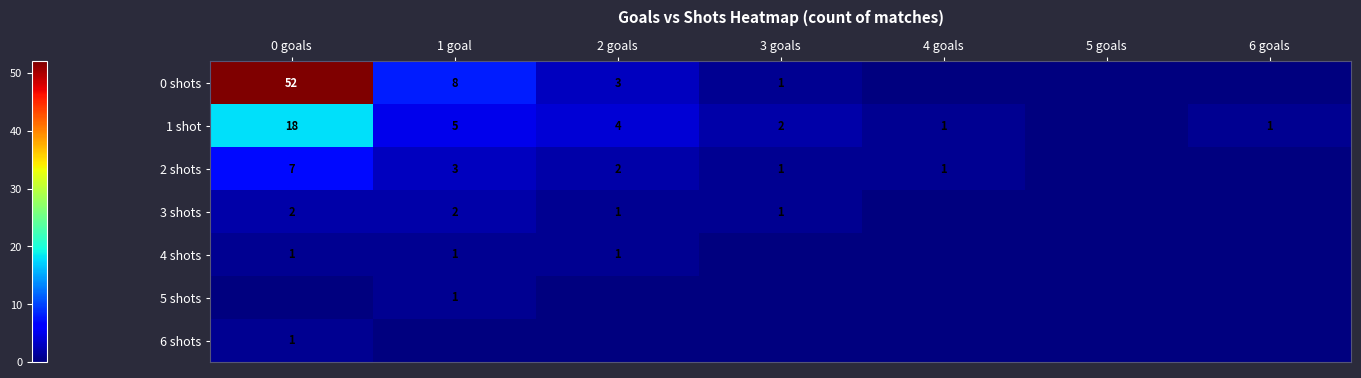

The 3 shots series shows 1 at 3 goals. True or false?

True